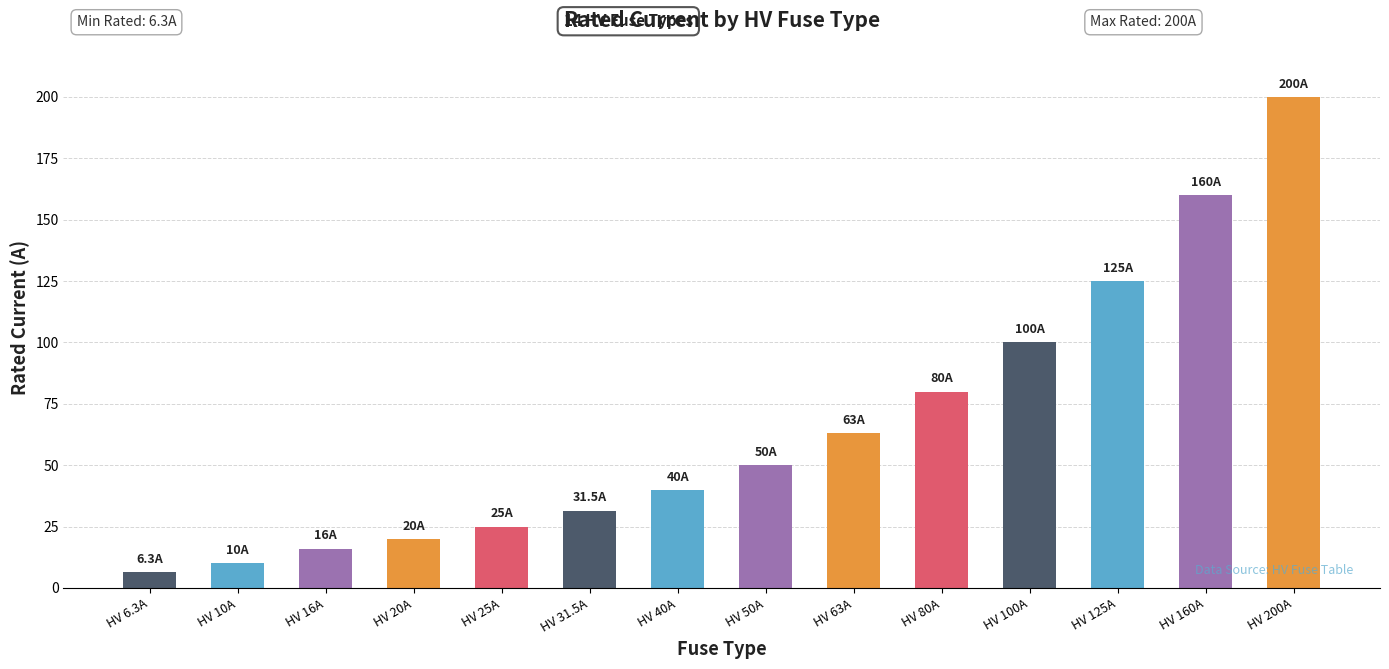

Approximately how many times larger is the value at HV 40A compared to HV 20A?

2.0